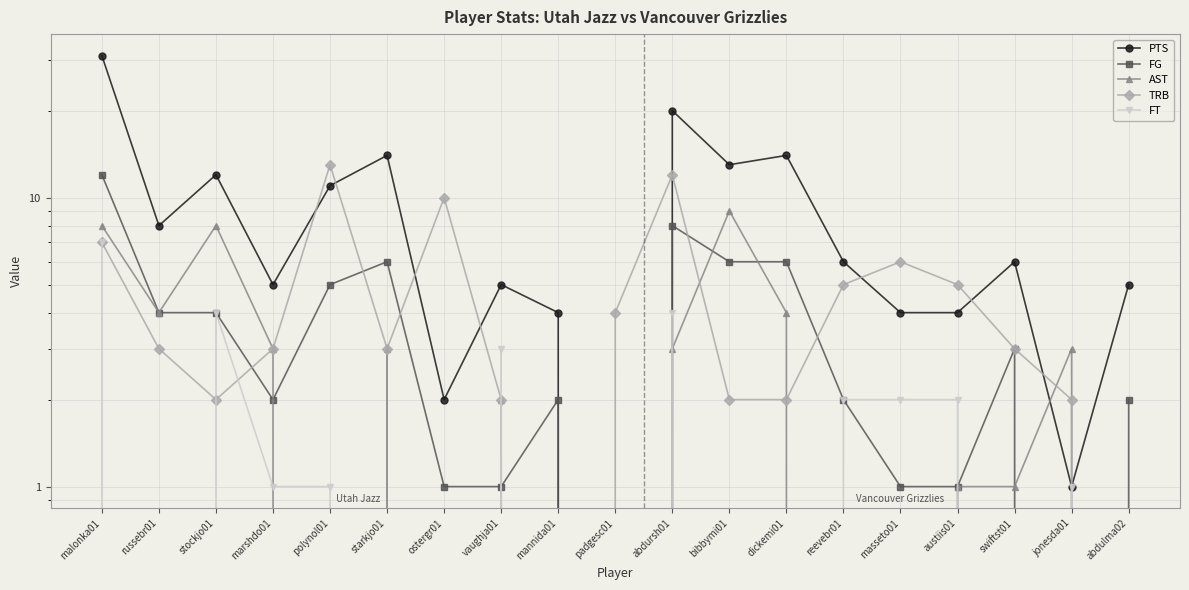

At which category does AST reach its first local valley?

russebr01